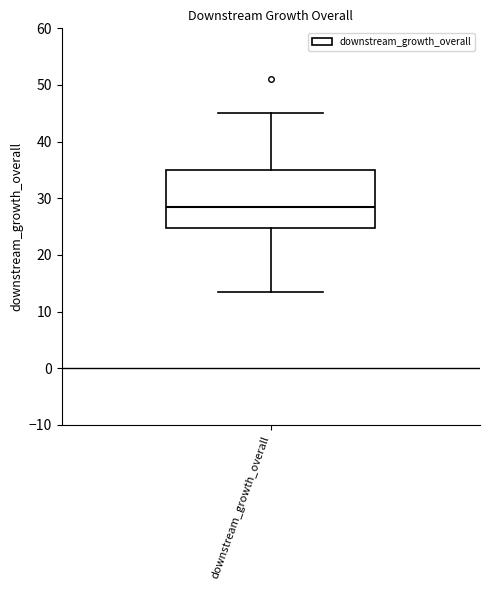

Where is the lower edge of the box for downstream_growth_overall on the y-axis? The values are not printed on the chart, so give them approximately, as read against the axis.

25